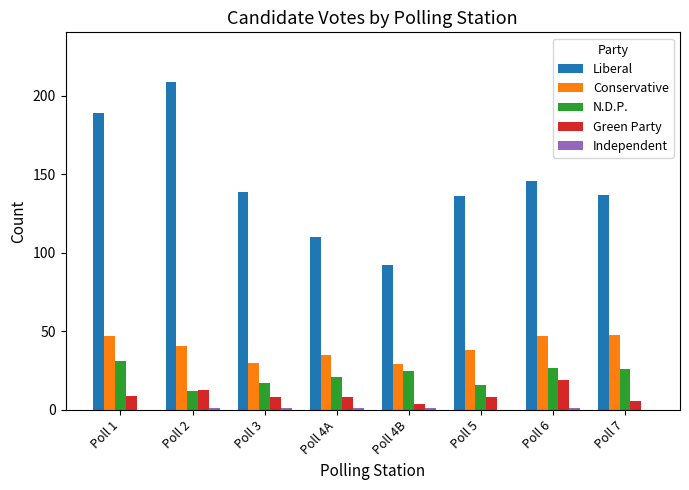

What is the maximum value for Green Party?

19